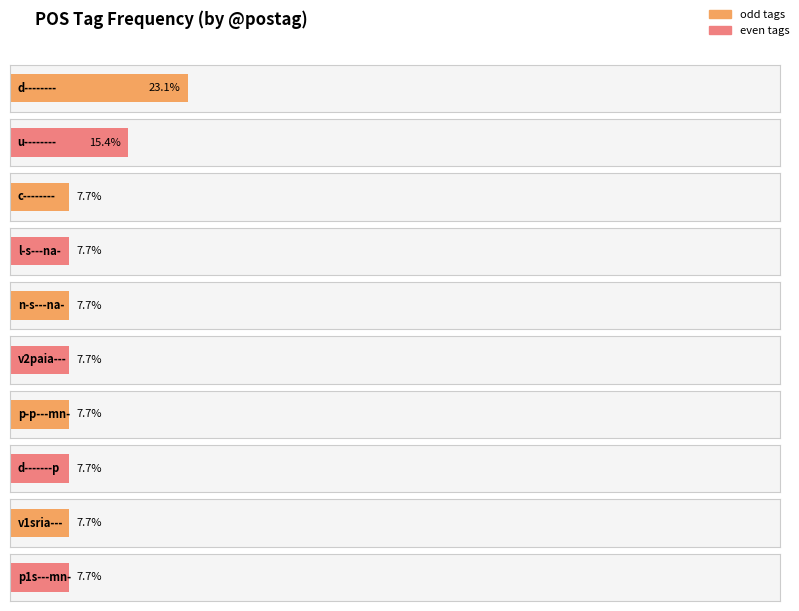

The chart shows a value of 0 at p1s---mn-. True or false?

False